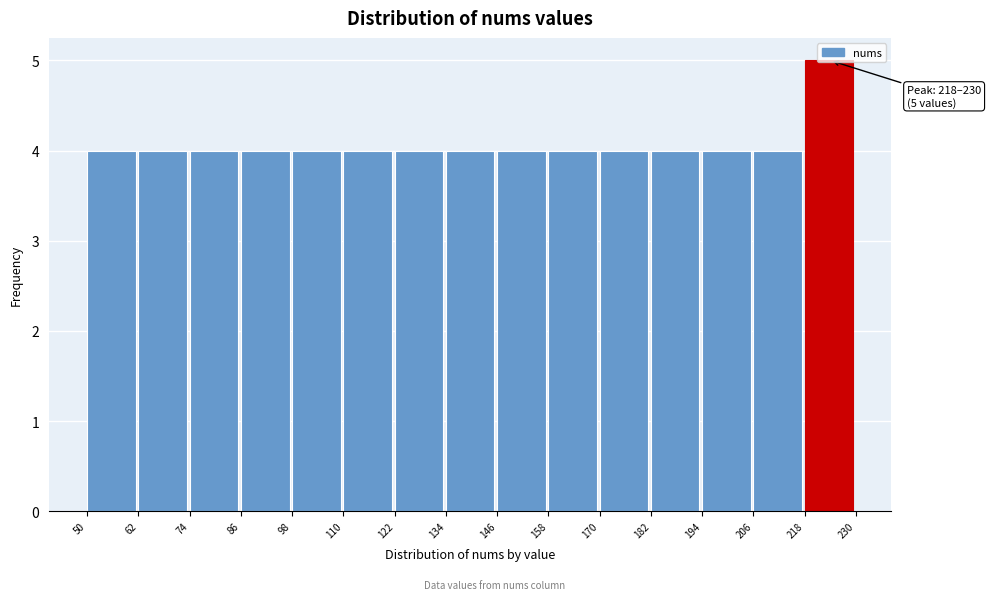

Over which range of the x-axis is the bar tallest?

218 to 230